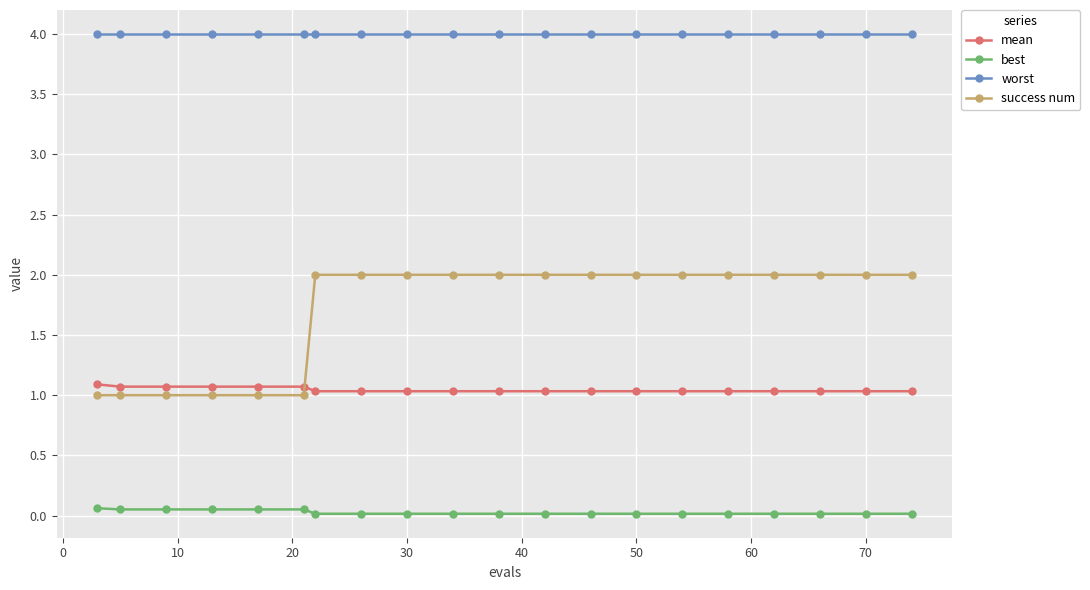

What is the lowest value of the success num series?

1.0